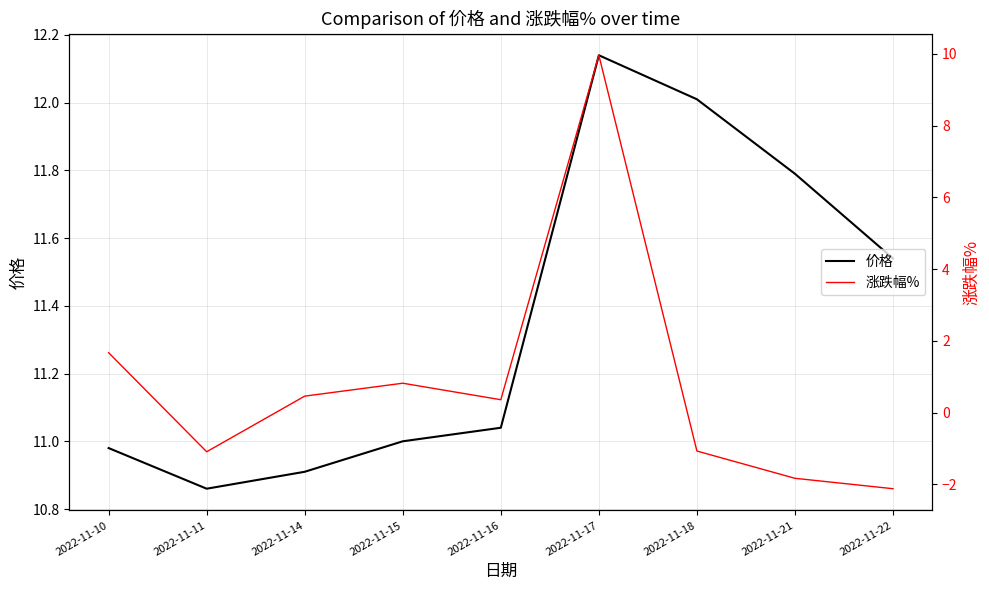

Is it true that 涨跌幅% equals 2.7 at 2022-11-10?

False